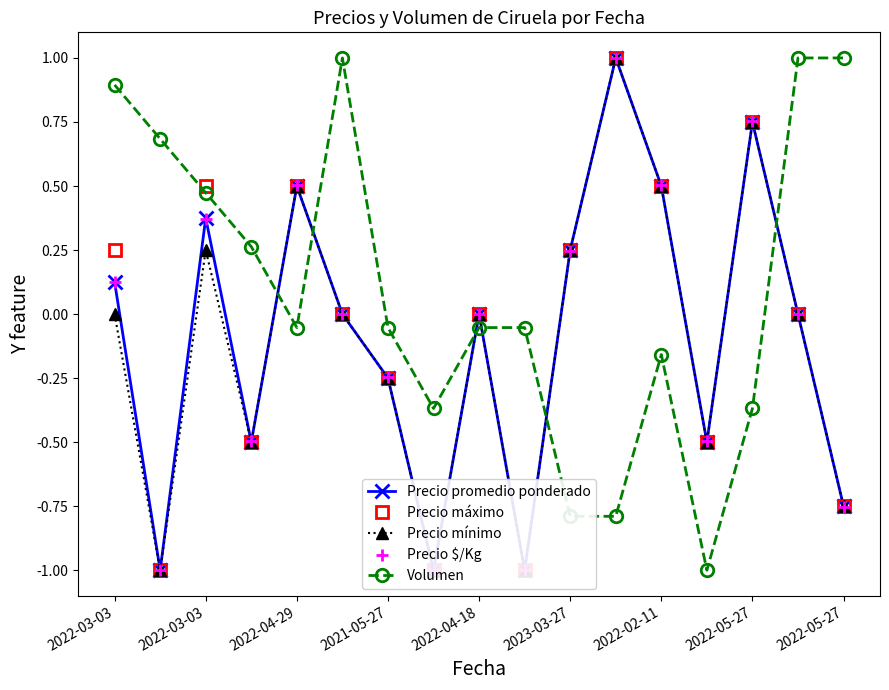

At which category does Precio mínimo reach its first local valley?

2022-03-03